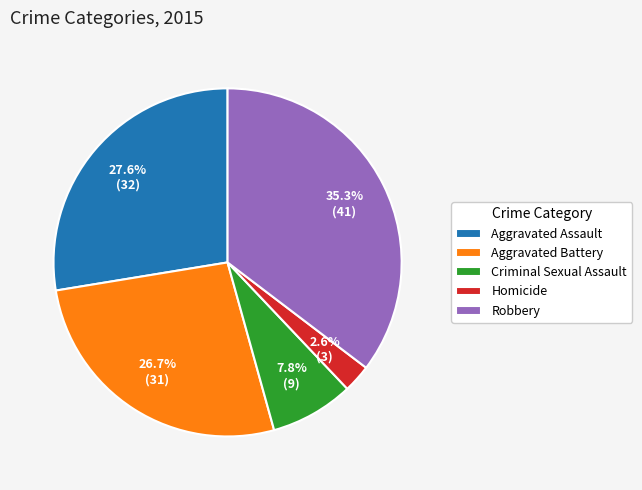

Rank the categories by value from highest to lowest.

Robbery, Aggravated Assault, Aggravated Battery, Criminal Sexual Assault, Homicide